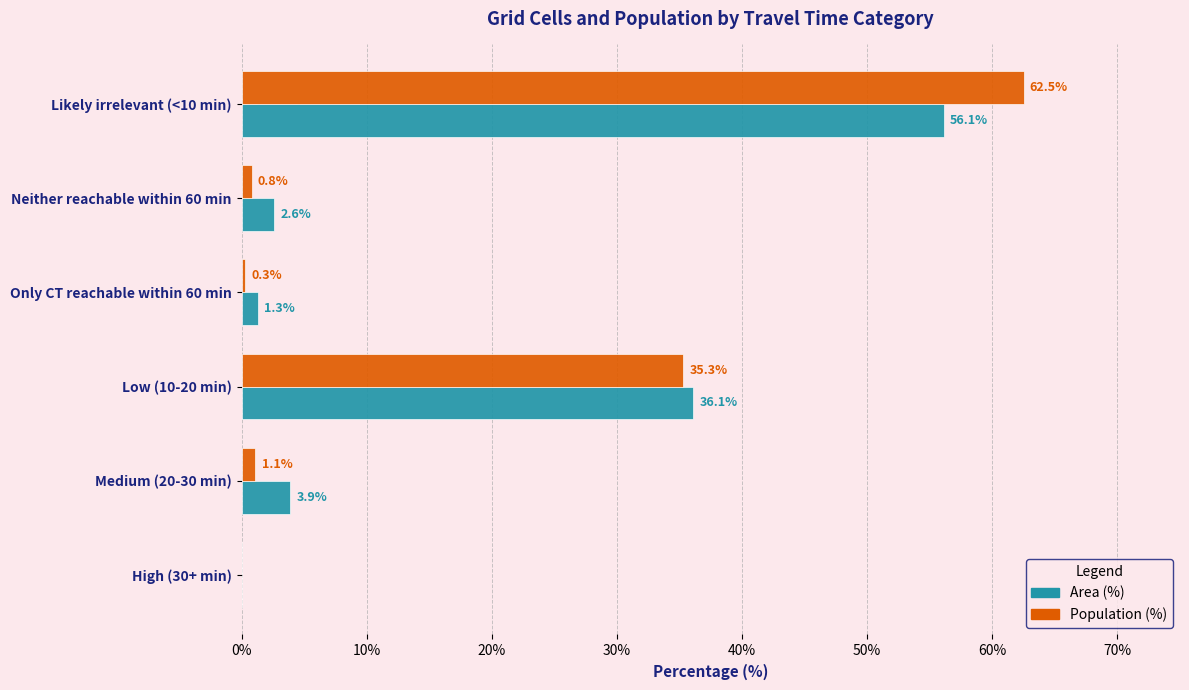

At which label is Population (%) closest to 31?

Low (10-20 min)